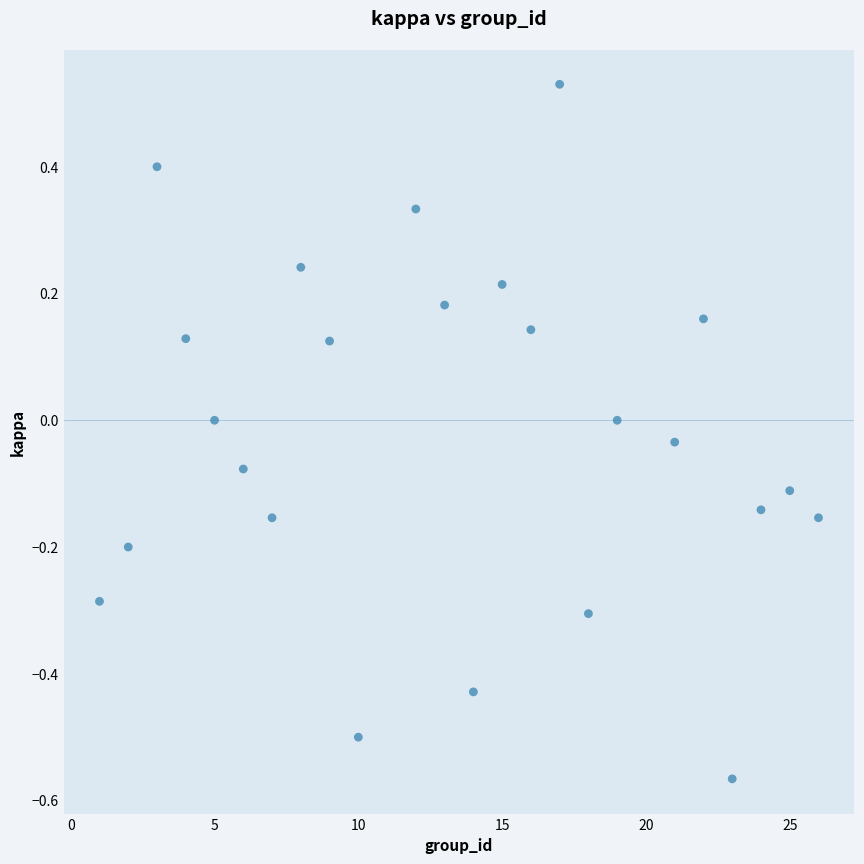

What is the range of Y values (max minus min)?

1.1